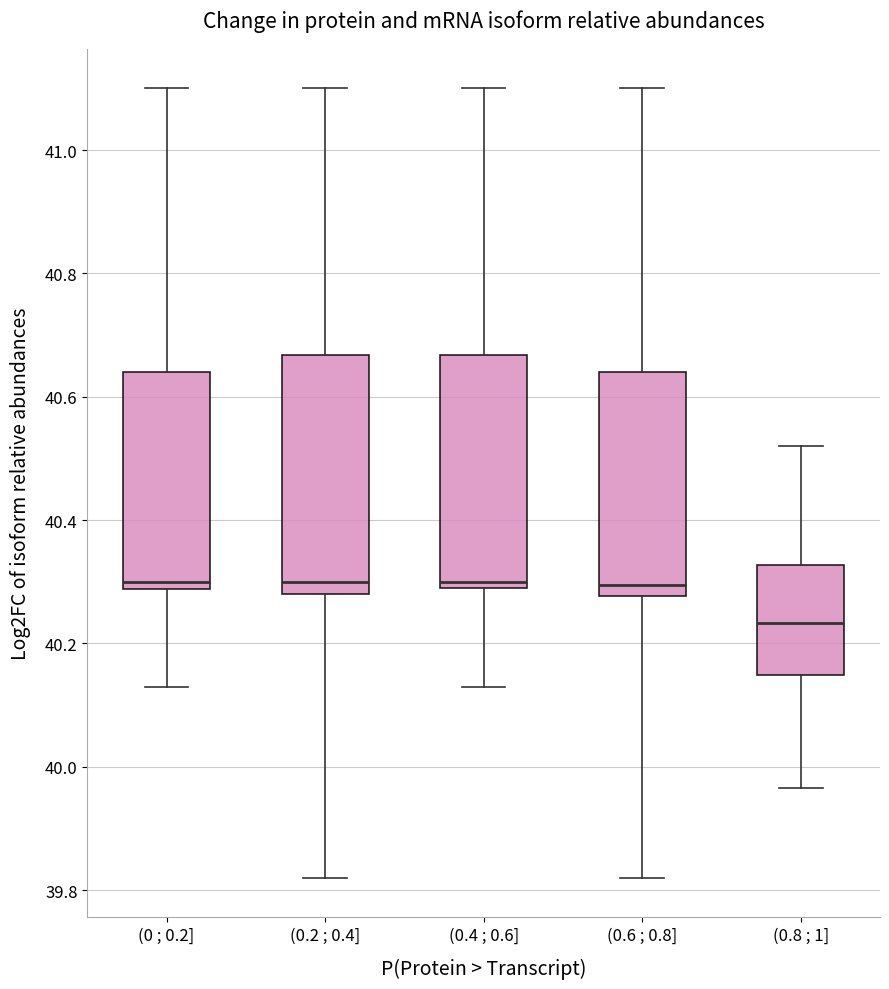

Reading left to right, transcribe this box plot: for each box, give where its median line is, the range the box spans, and where its two whiskers end, as read against the y-axis. The values are not printed on the chart, so give them approximately, as read against the axis.

(0 ; 0.2]: median 40.30, box 40.28 to 40.64, whiskers 40.14 to 41.10
(0.2 ; 0.4]: median 40.30, box 40.28 to 40.66, whiskers 39.82 to 41.10
(0.4 ; 0.6]: median 40.30 (just above the box's lower edge), box 40.30 to 40.66, whiskers 40.14 to 41.10
(0.6 ; 0.8]: median 40.30, box 40.28 to 40.64, whiskers 39.82 to 41.10
(0.8 ; 1]: median 40.24, box 40.14 to 40.32, whiskers 39.96 to 40.52